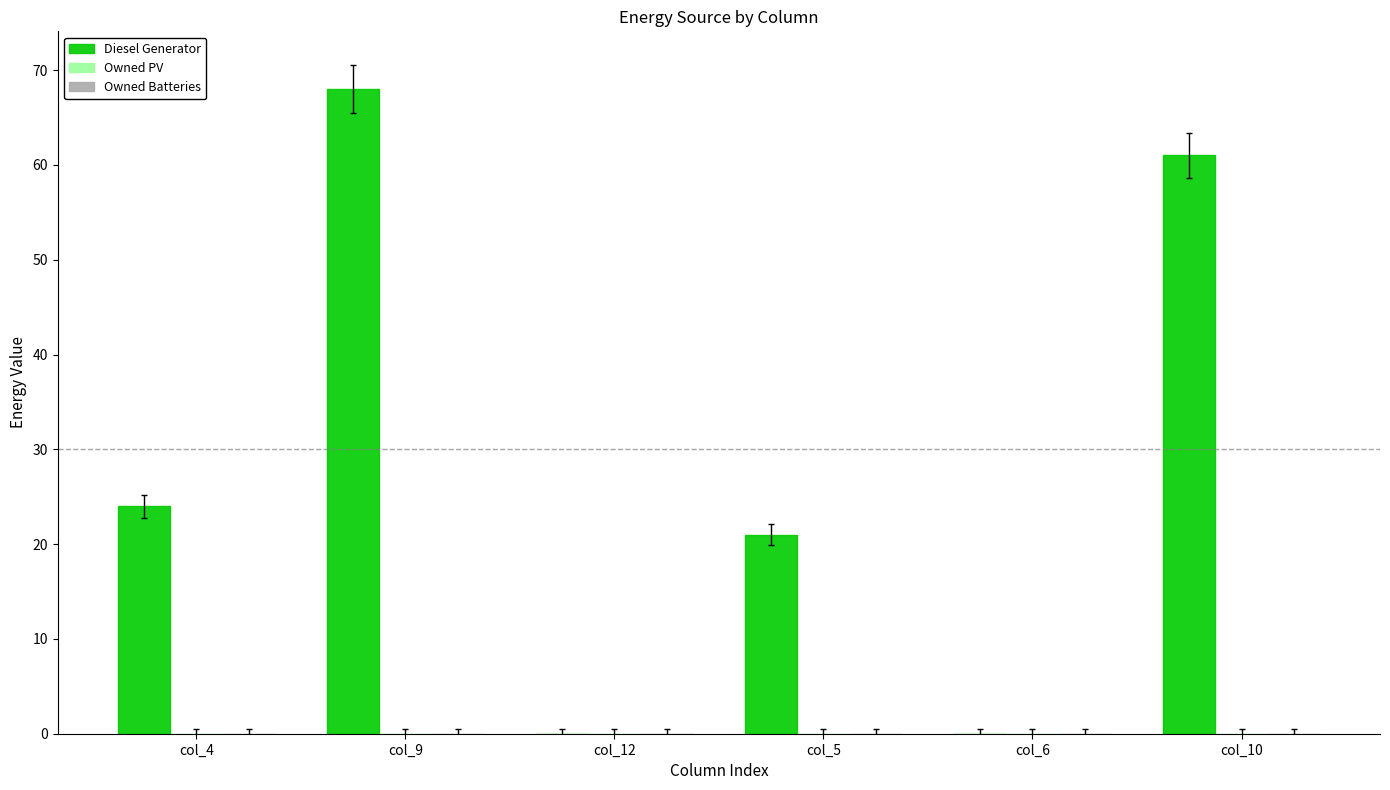

The chart shows a value of -33.2 at col_6. True or false?

False